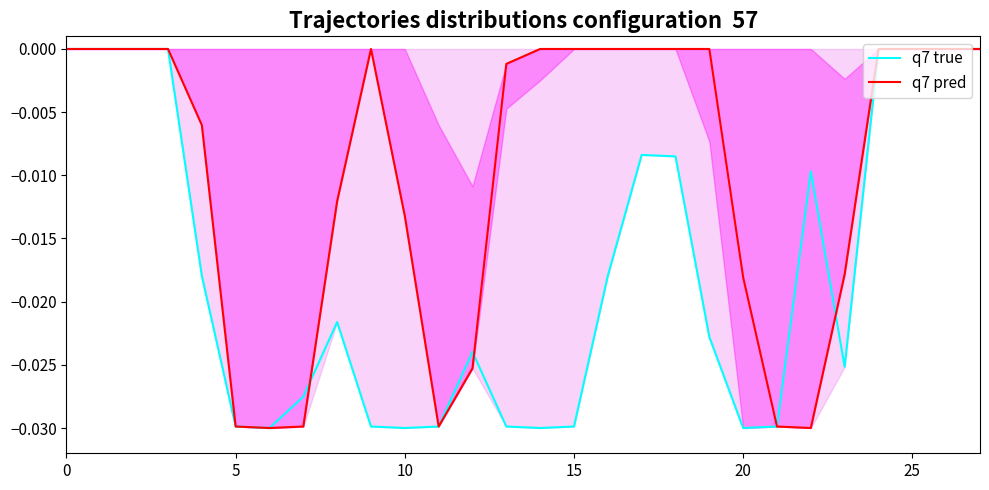

True or false: q7 pred has a value of -0.1 at 11.

False